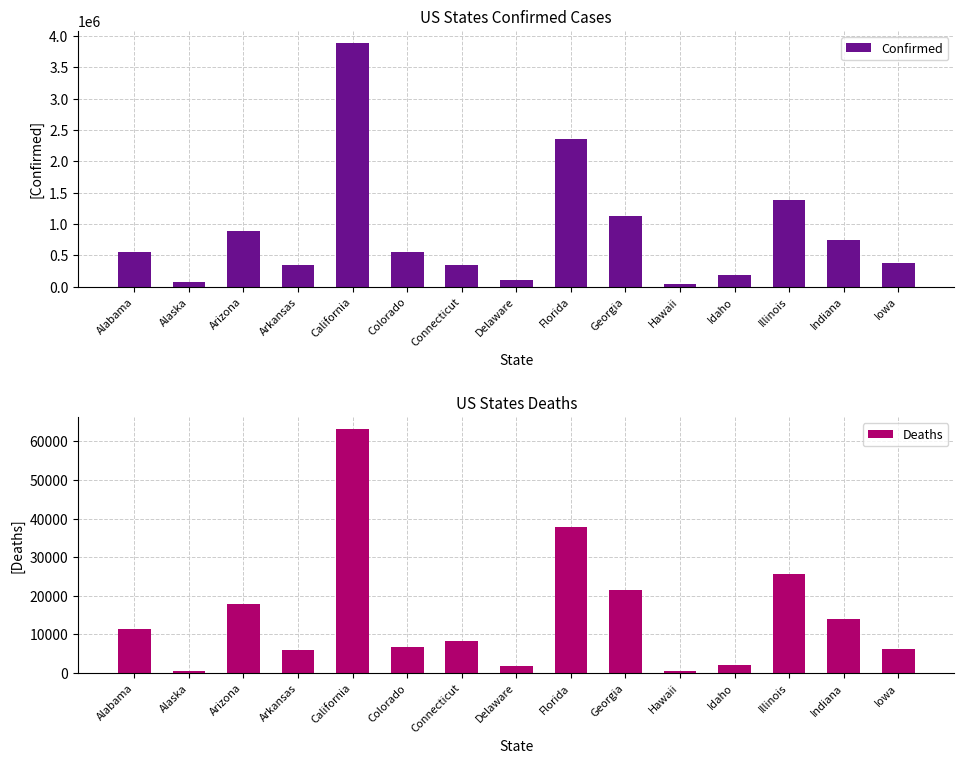

At which label does Confirmed reach its minimum?

Hawaii